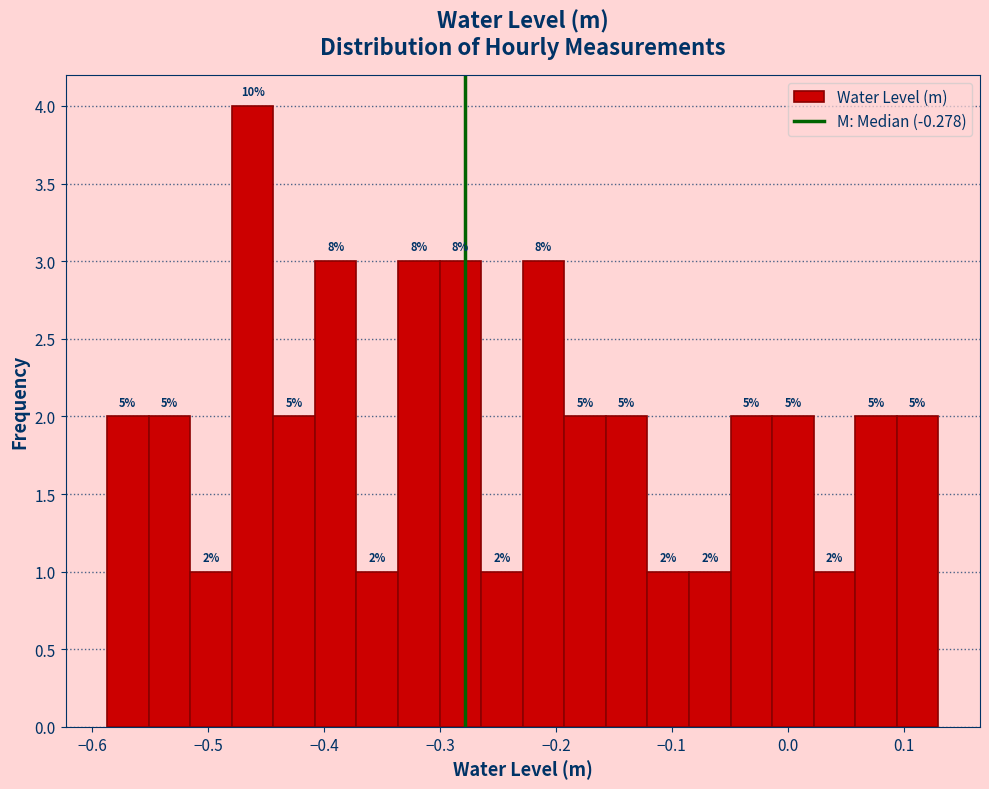

Around what value on the x-axis is the tallest bar? Give the approximate position of its centre, as read against the axis.

-0.46